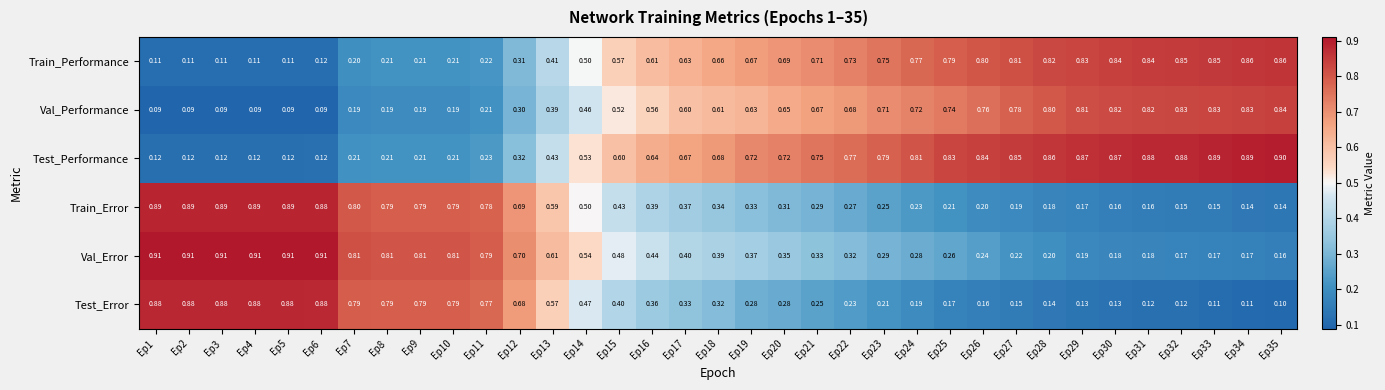

What is the total value across all series at Ep28?

3.0